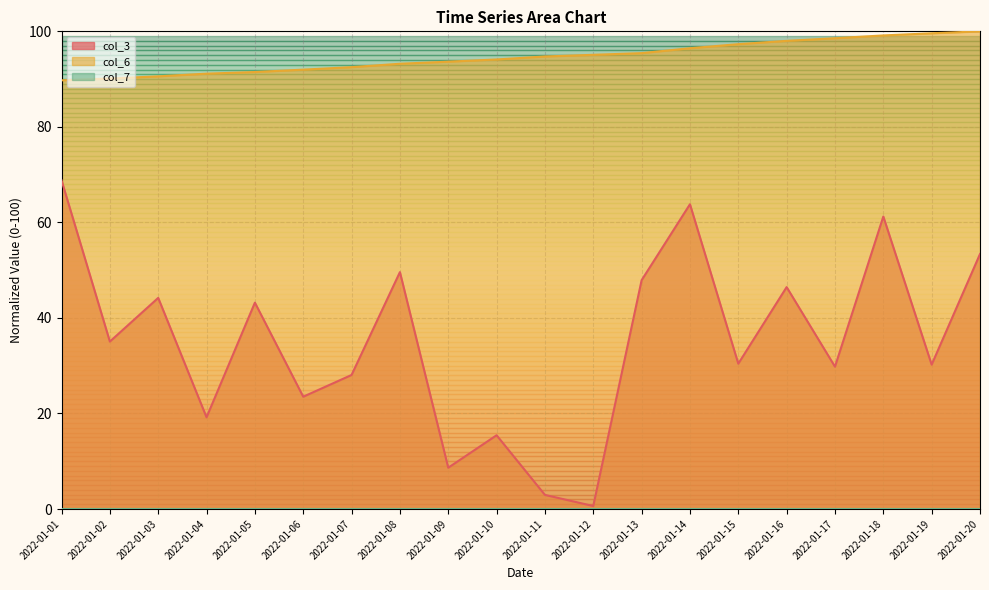

List the labels in order of col_6 value, largest first.

2022-01-20, 2022-01-19, 2022-01-18, 2022-01-17, 2022-01-16, 2022-01-15, 2022-01-14, 2022-01-13, 2022-01-12, 2022-01-11, 2022-01-10, 2022-01-09, 2022-01-08, 2022-01-07, 2022-01-06, 2022-01-05, 2022-01-04, 2022-01-03, 2022-01-02, 2022-01-01